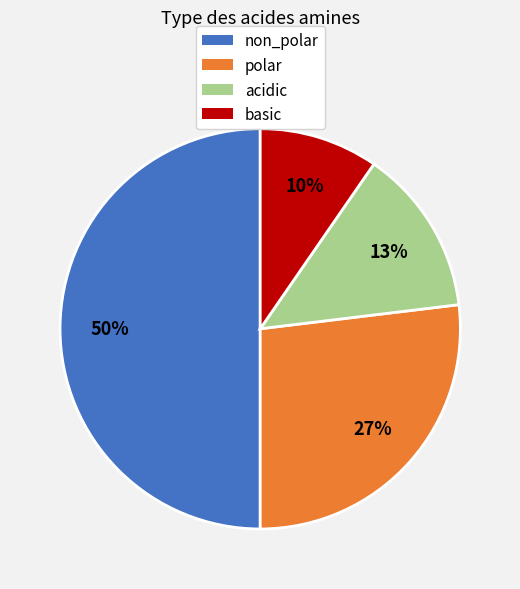

Does acidic account for over 50% of the chart?

No